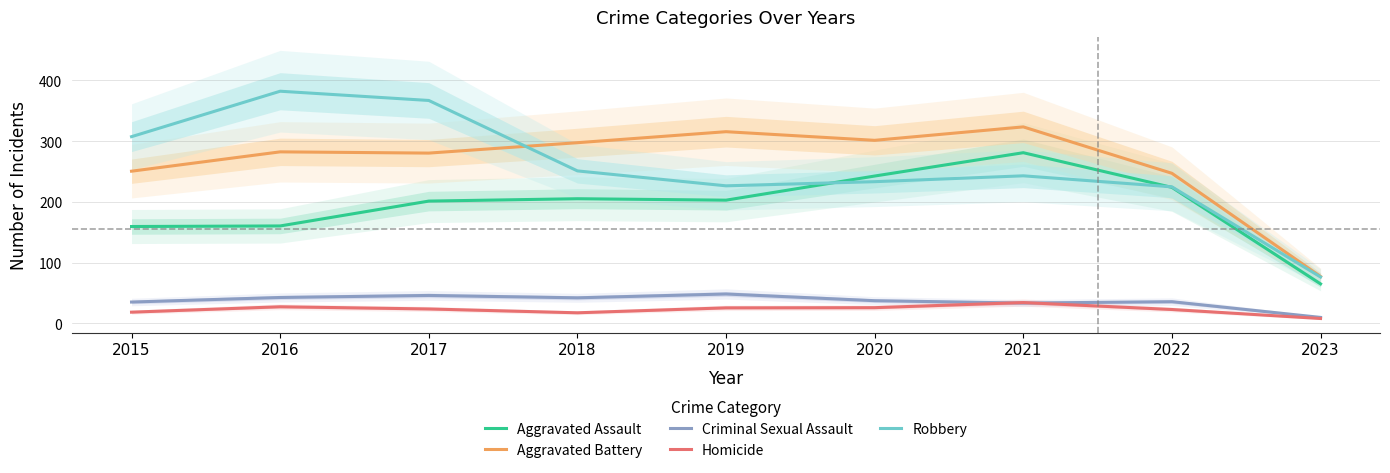

Is this an area chart (filled region under the line)?

No